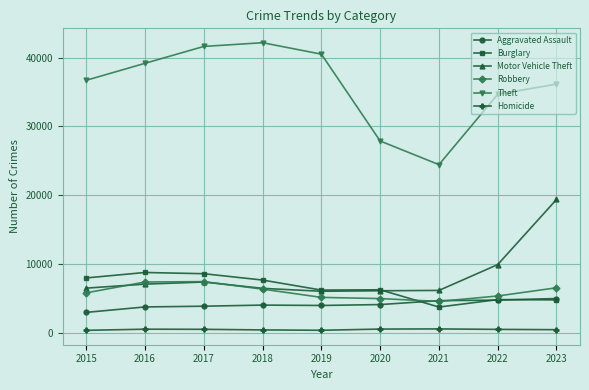

True or false: Homicide and Burglary intersect in this chart.

False